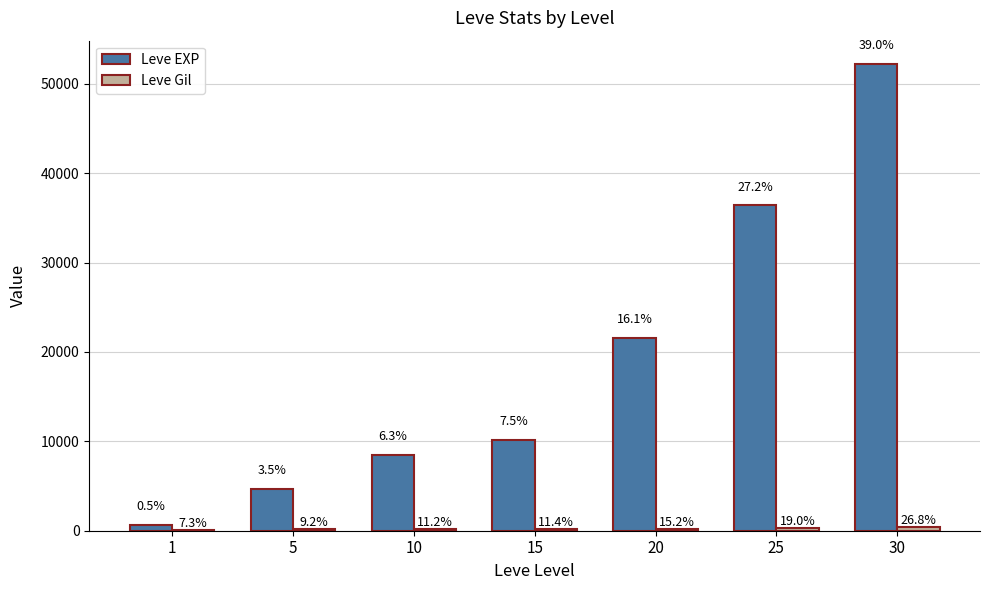

True or false: Leve EXP has a value of 4660 at 5.

True